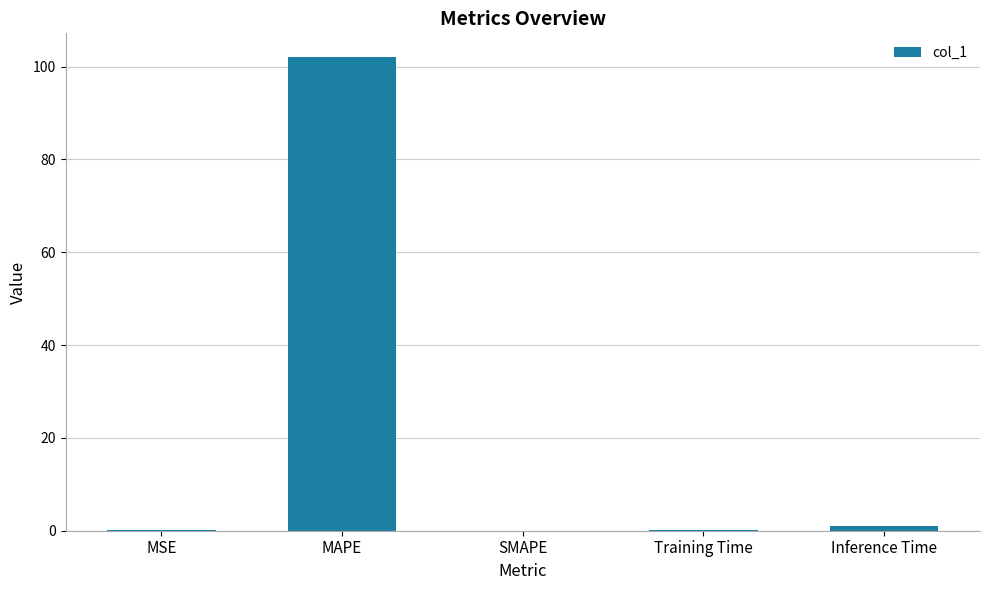

What is the ratio of the value at MAPE to the value at Inference Time?

94.8